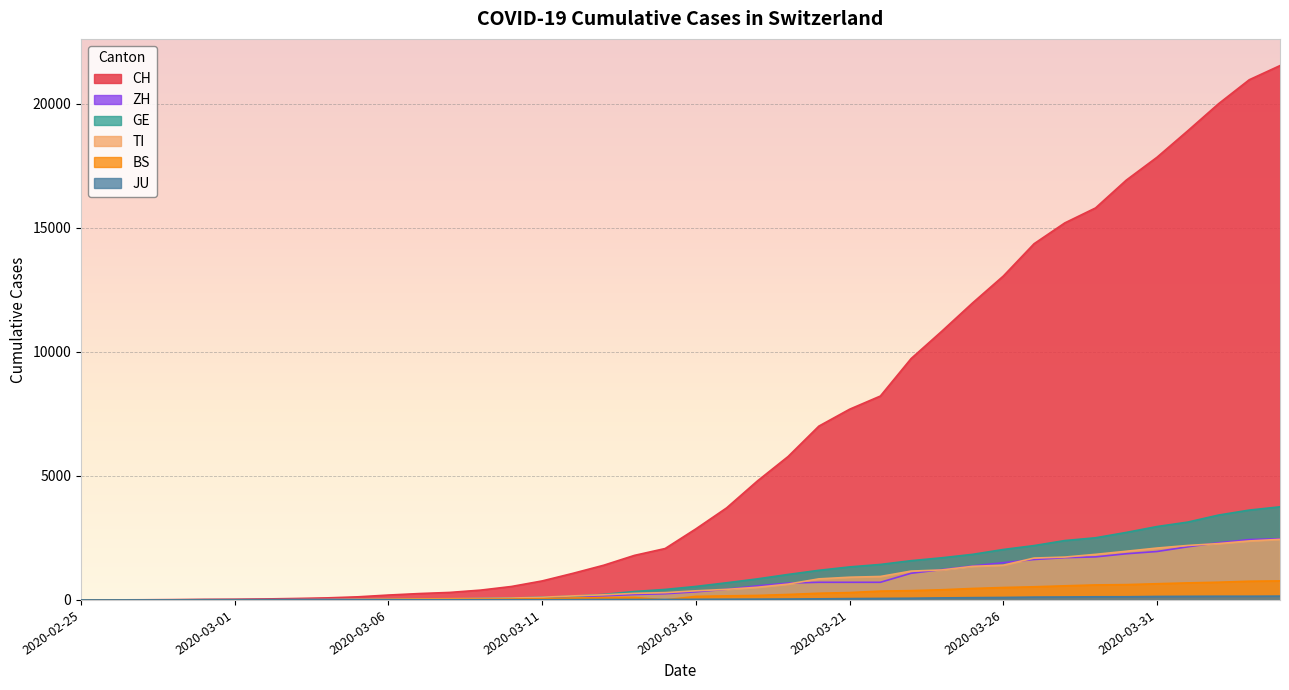

Reading right to left, transcribe all the data shown in this chart.

CH: 2020-04-04=21535	2020-04-03=20965	2020-04-02=19997	2020-04-01=18908	2020-03-31=17842	2020-03-30=16920	2020-03-29=15798	2020-03-28=15195	2020-03-27=14356	2020-03-26=13054	2020-03-25=11970	2020-03-24=10831	2020-03-23=9727	2020-03-22=8217	2020-03-21=7686	2020-03-20=7005	2020-03-19=5781	2020-03-18=4794	2020-03-17=3710	2020-03-16=2864	2020-03-15=2072	2020-03-14=1795	2020-03-13=1398	2020-03-12=1072	2020-03-11=766	2020-03-10=542	2020-03-09=396	2020-03-08=303	2020-03-07=257	2020-03-06=197	2020-03-05=125	2020-03-04=83	2020-03-03=59	2020-03-02=40	2020-03-01=29	2020-02-29=23	2020-02-28=13	2020-02-27=6	2020-02-26=2	2020-02-25=0
TI: 2020-04-04=2442	2020-04-03=2377	2020-04-02=2271	2020-04-01=2195	2020-03-31=2091	2020-03-30=1962	2020-03-29=1837	2020-03-28=1727	2020-03-27=1688	2020-03-26=1401	2020-03-25=1354	2020-03-24=1209	2020-03-23=1162	2020-03-22=945	2020-03-21=916	2020-03-20=849	2020-03-19=638	2020-03-18=511	2020-03-17=426	2020-03-16=368	2020-03-15=293	2020-03-14=265	2020-03-13=206	2020-03-12=163	2020-03-11=108	2020-03-10=75	2020-03-09=61	2020-03-08=49	2020-03-07=41	2020-03-06=28	2020-03-05=25	2020-03-04=13	2020-03-03=8	2020-03-02=4	2020-03-01=2	2020-02-29=2	2020-02-28=1	2020-02-27=1	2020-02-26=1	2020-02-25=0
GE: 2020-04-04=3753	2020-04-03=3621	2020-04-02=3420	2020-04-01=3137	2020-03-31=2958	2020-03-30=2721	2020-03-29=2505	2020-03-28=2393	2020-03-27=2190	2020-03-26=2033	2020-03-25=1837	2020-03-24=1699	2020-03-23=1582	2020-03-22=1430	2020-03-21=1331	2020-03-20=1194	2020-03-19=1027	2020-03-18=848	2020-03-17=692	2020-03-16=544	2020-03-15=423	2020-03-14=340	2020-03-13=222	2020-03-12=150	2020-03-11=109	2020-03-10=76	2020-03-09=56	2020-03-08=40	2020-03-07=38	2020-03-06=25	2020-03-05=17	2020-03-04=14	2020-03-03=13	2020-03-02=10	2020-03-01=9	2020-02-29=8	2020-02-28=4	2020-02-27=1	2020-02-26=1	2020-02-25=0
JU: 2020-04-04=154	2020-04-03=149	2020-04-02=149	2020-04-01=145	2020-03-31=140	2020-03-30=128	2020-03-29=127	2020-03-28=119	2020-03-27=114	2020-03-26=100	2020-03-25=92	2020-03-24=82	2020-03-23=69	2020-03-22=61	2020-03-21=54	2020-03-20=44	2020-03-19=36	2020-03-18=32	2020-03-17=29	2020-03-16=25	2020-03-15=19	2020-03-14=18	2020-03-13=17	2020-03-12=12	2020-03-11=7	2020-03-10=7	2020-03-09=7	2020-03-08=5	2020-03-07=5	2020-03-06=4	2020-03-05=4	2020-03-04=2	2020-03-03=2	2020-03-02=1	2020-03-01=1	2020-02-29=1	2020-02-28=1	2020-02-27=1	2020-02-26=0	2020-02-25=0
ZH: 2020-04-04=2466	2020-04-03=2433	2020-04-02=2305	2020-04-01=2141	2020-03-31=1952	2020-03-30=1861	2020-03-29=1735	2020-03-28=1703	2020-03-27=1629	2020-03-26=1502	2020-03-25=1370	2020-03-24=1223	2020-03-23=1075	2020-03-22=711	2020-03-21=711	2020-03-20=711	2020-03-19=679	2020-03-18=568	2020-03-17=429	2020-03-16=326	2020-03-15=250	2020-03-14=218	2020-03-13=163	2020-03-12=140	2020-03-11=101	2020-03-10=62	2020-03-09=49	2020-03-08=40	2020-03-07=34	2020-03-06=29	2020-03-05=23	2020-03-04=15	2020-03-03=13	2020-03-02=10	2020-03-01=7	2020-02-29=6	2020-02-28=2	2020-02-27=2	2020-02-26=0	2020-02-25=0
BS: 2020-04-04=767	2020-04-03=754	2020-04-02=714	2020-04-01=687	2020-03-31=653	2020-03-30=617	2020-03-29=605	2020-03-28=569	2020-03-27=530	2020-03-26=501	2020-03-25=462	2020-03-24=410	2020-03-23=374	2020-03-22=356	2020-03-21=297	2020-03-20=270	2020-03-19=220	2020-03-18=181	2020-03-17=164	2020-03-16=143	2020-03-15=0	2020-03-14=100	2020-03-13=92	2020-03-12=73	2020-03-11=49	2020-03-10=33	2020-03-09=28	2020-03-08=24	2020-03-07=21	2020-03-06=15	2020-03-05=8	2020-03-04=3	2020-03-03=3	2020-03-02=1	2020-03-01=1	2020-02-29=1	2020-02-28=1	2020-02-27=1	2020-02-26=0	2020-02-25=0